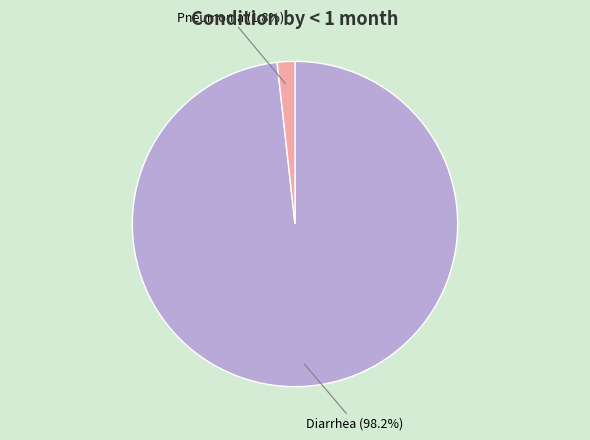

Is there a majority slice in this chart?

Yes